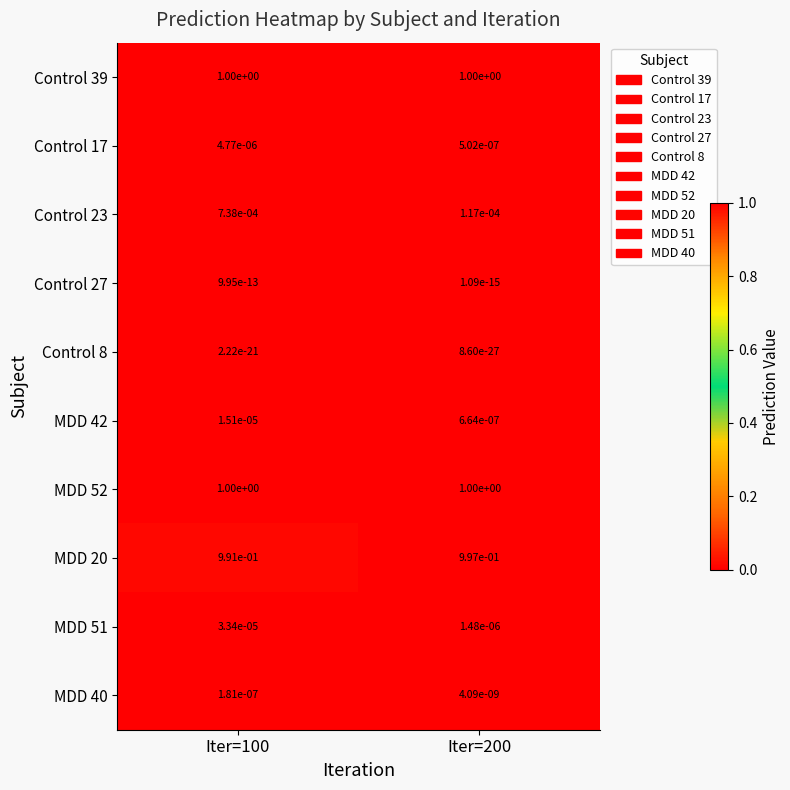

Is the value of Control 27 at Iter=100 greater than the value of MDD 42 at Iter=100?

No